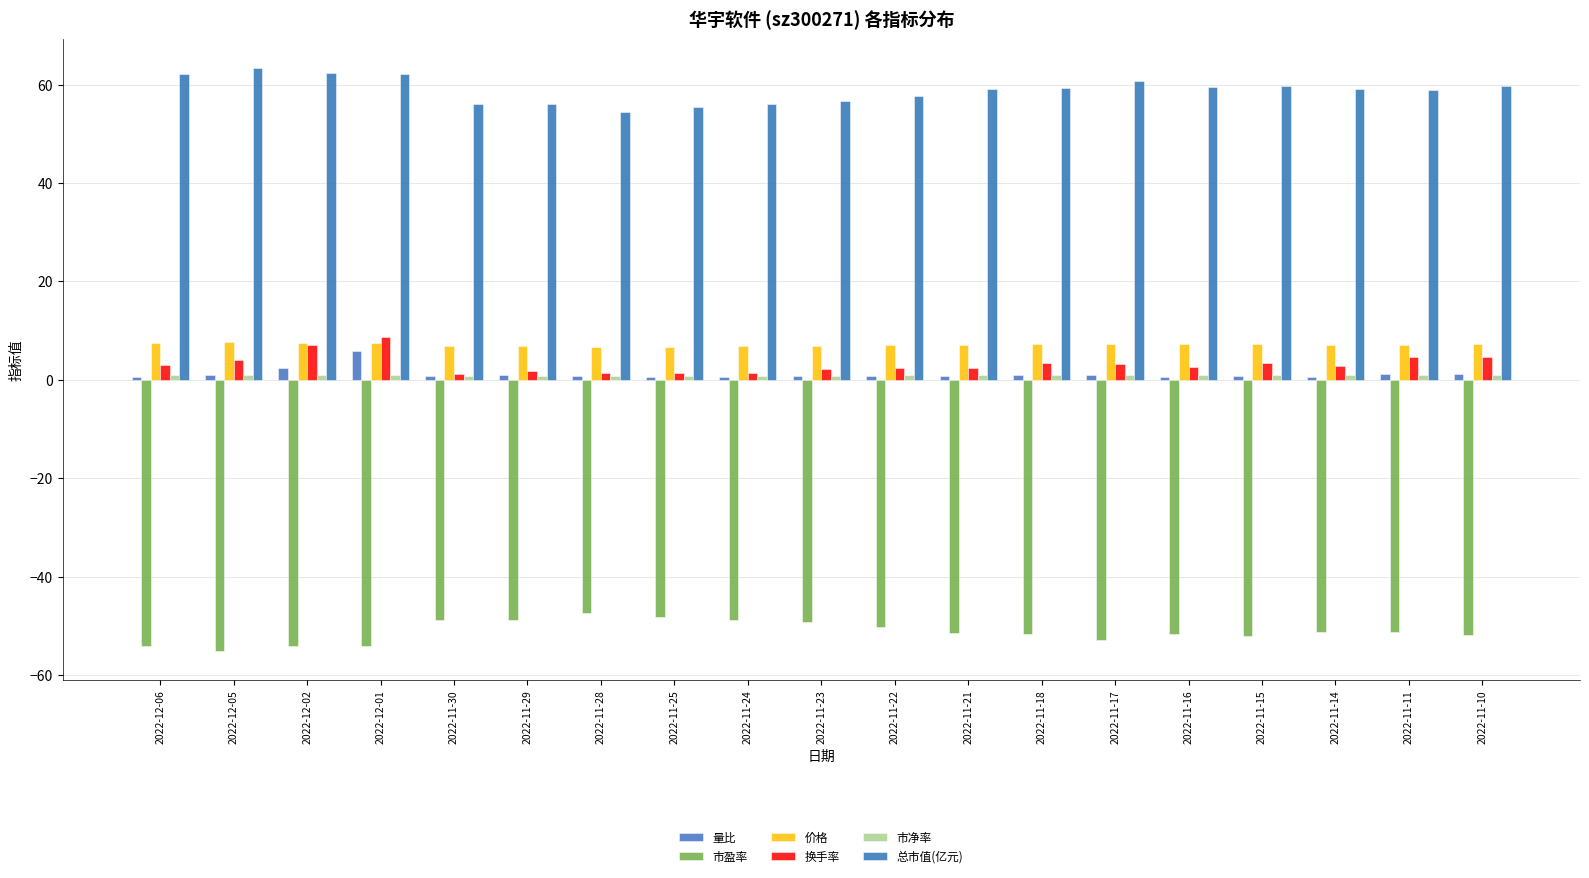

How many groups of bars are there?

19